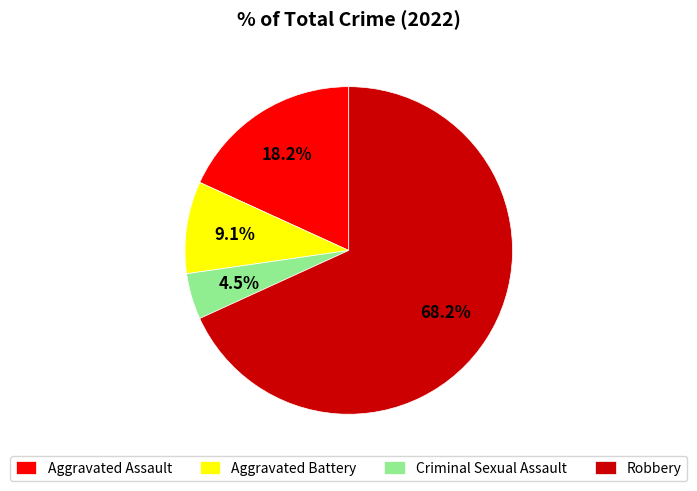

Do Criminal Sexual Assault and Aggravated Battery together represent more than half of the pie?

No